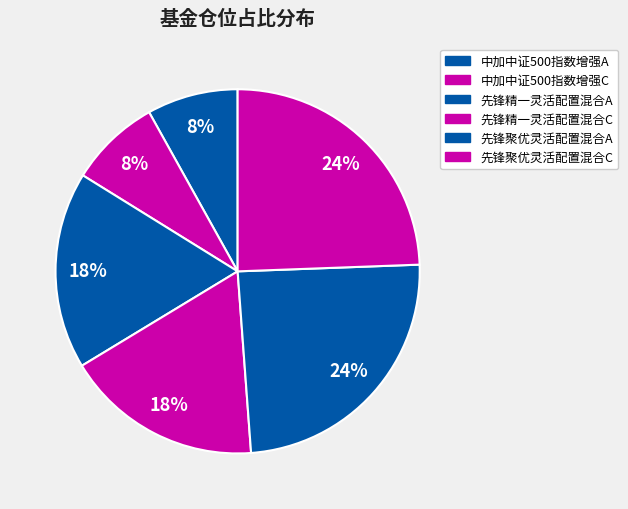

How many slices are in this pie chart?

6